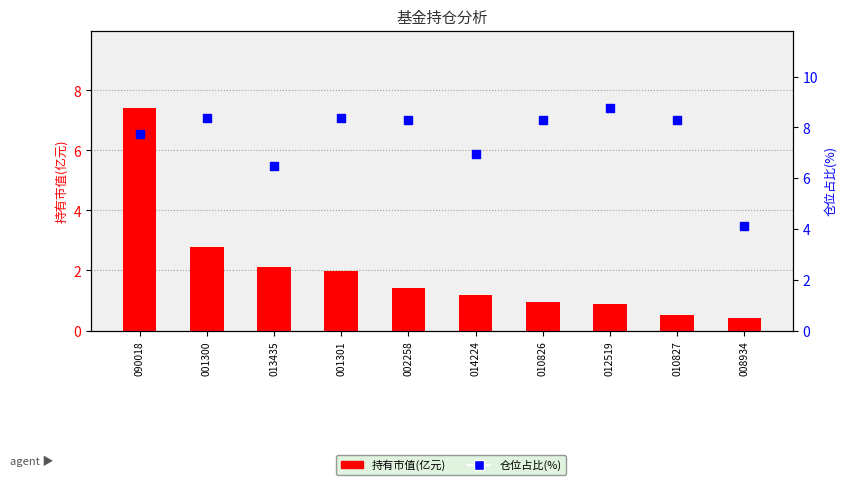

Which series reaches the maximum Y coordinate?

仓位占比(%)